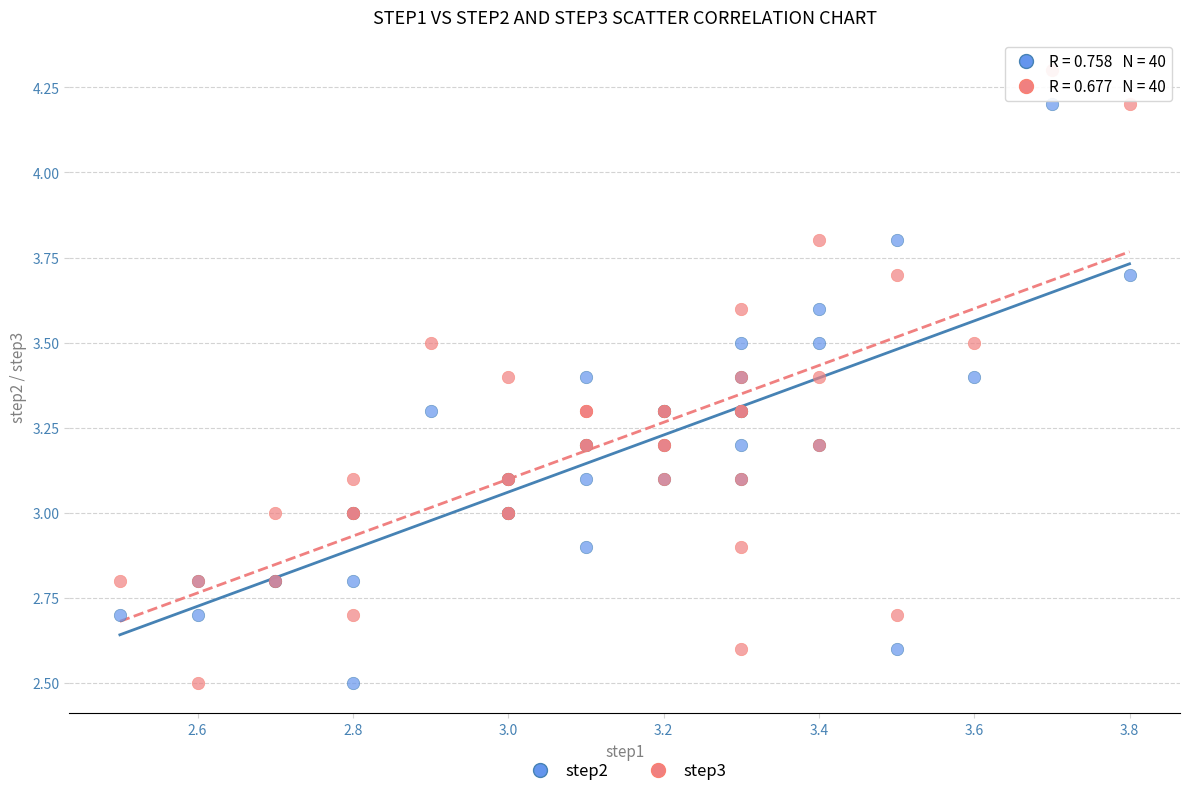

What is the X range (max minus min) for the scatter plot?

1.3